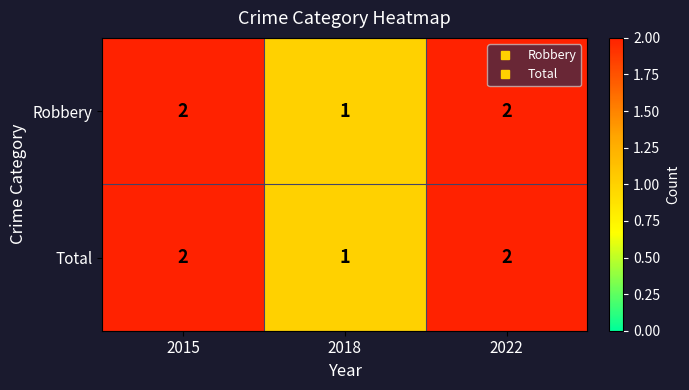

Where is Total nearest to the value 1?

2018